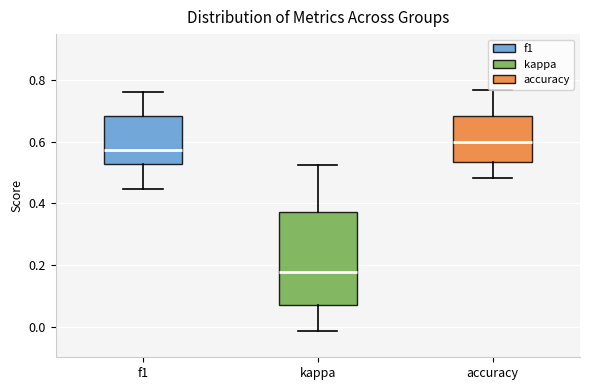

Reading left to right, read every box against the y-axis: the position of its median line, the range the box covers, and the ends of its whiskers. The values are not printed on the chart, so give them approximately, as read against the axis.

f1: median 0.58, box 0.52 to 0.68, whiskers 0.44 to 0.76
kappa: median 0.18, box 0.08 to 0.38, whiskers -0.02 to 0.52
accuracy: median 0.60, box 0.54 to 0.68, whiskers 0.48 to 0.76